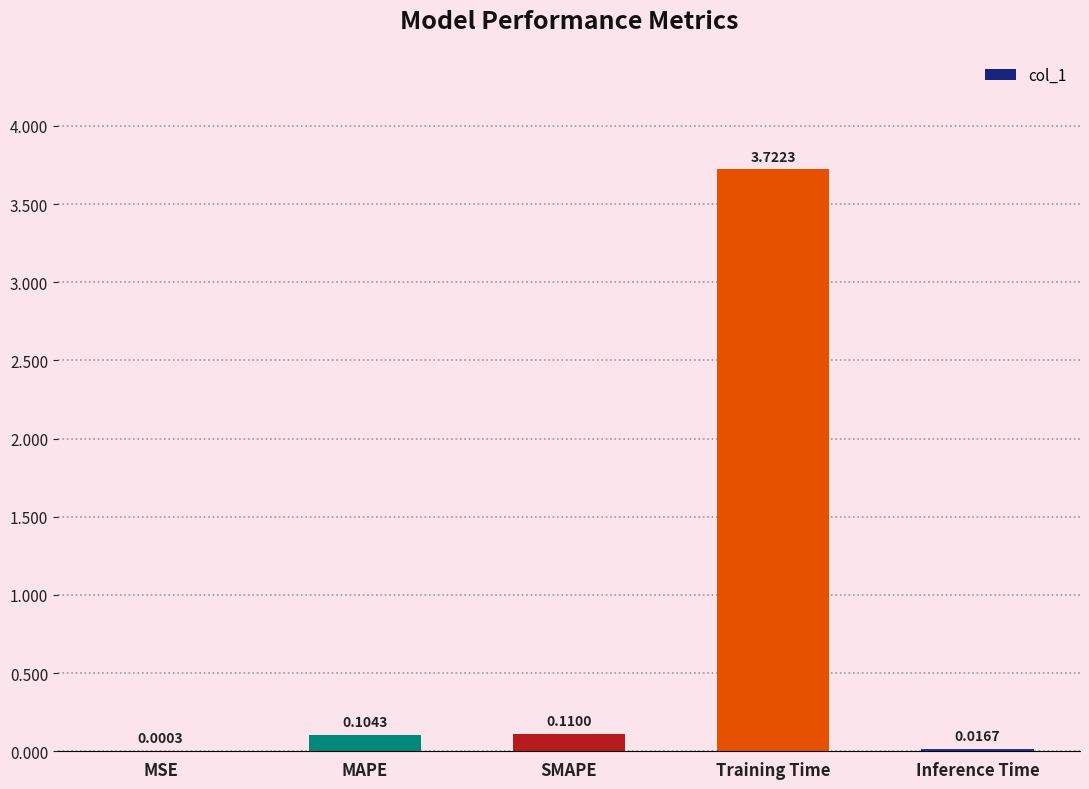

What is the change in value from MAPE to Training Time?

+3.6